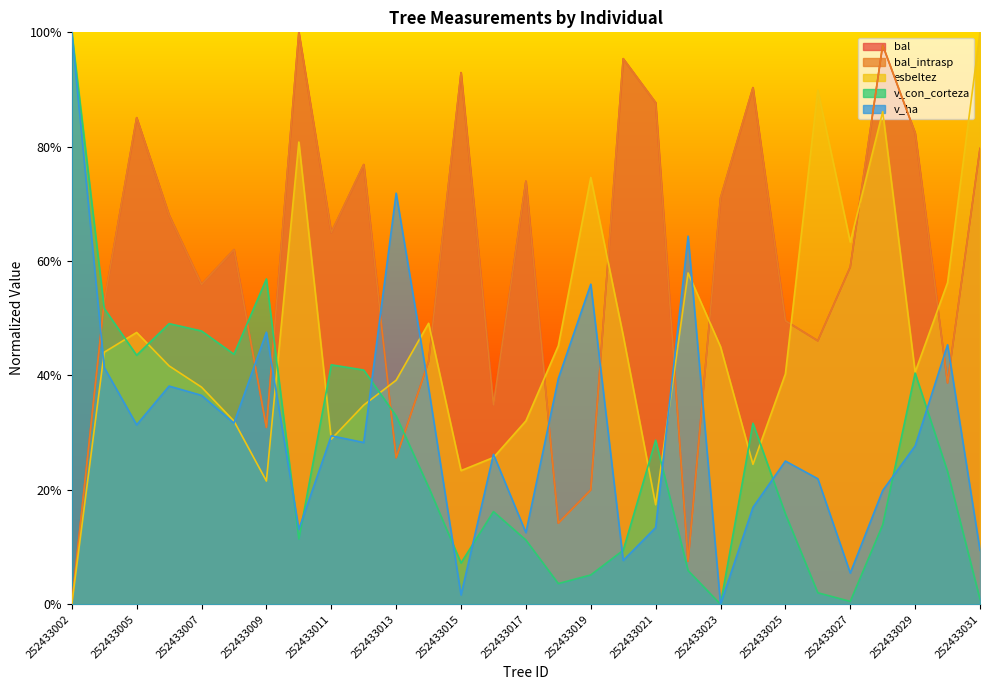

Which series has the widest spread of values?

bal